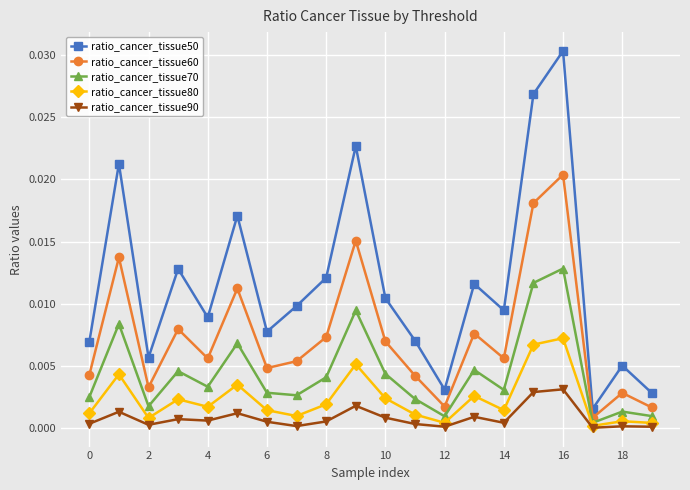

True or false: ratio_cancer_tissue60 and ratio_cancer_tissue90 intersect in this chart.

False